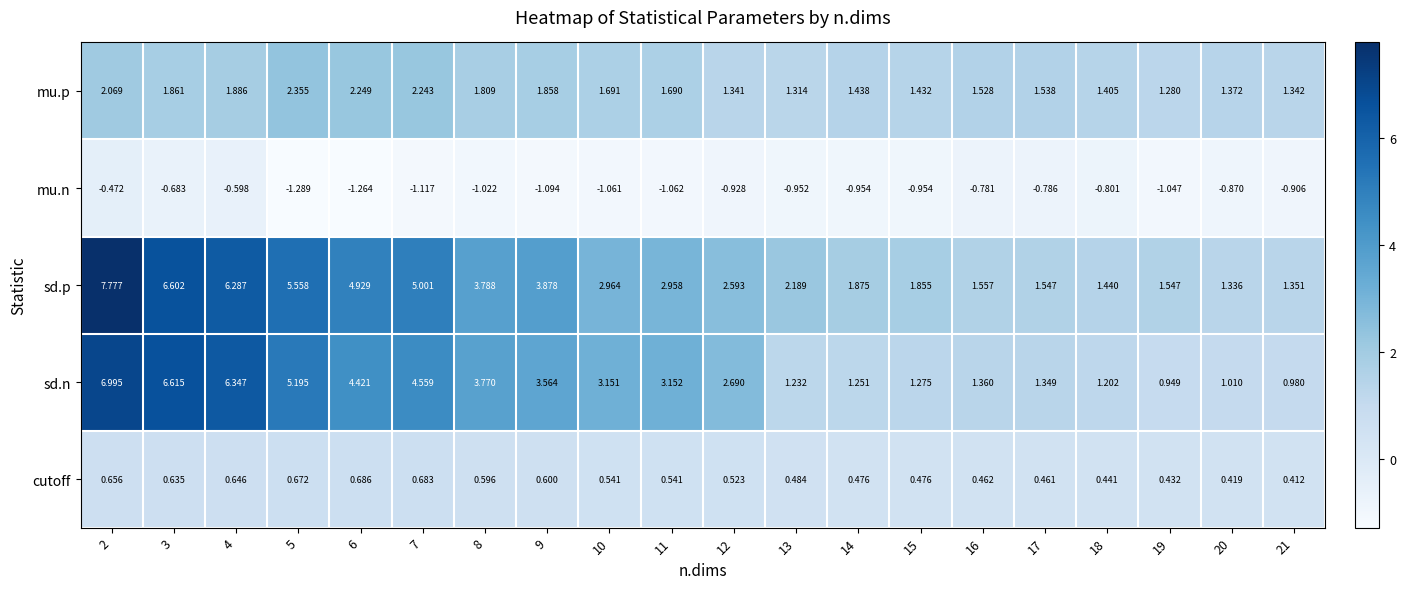

Between 13 and 17, which series saw the biggest shift?

sd.p